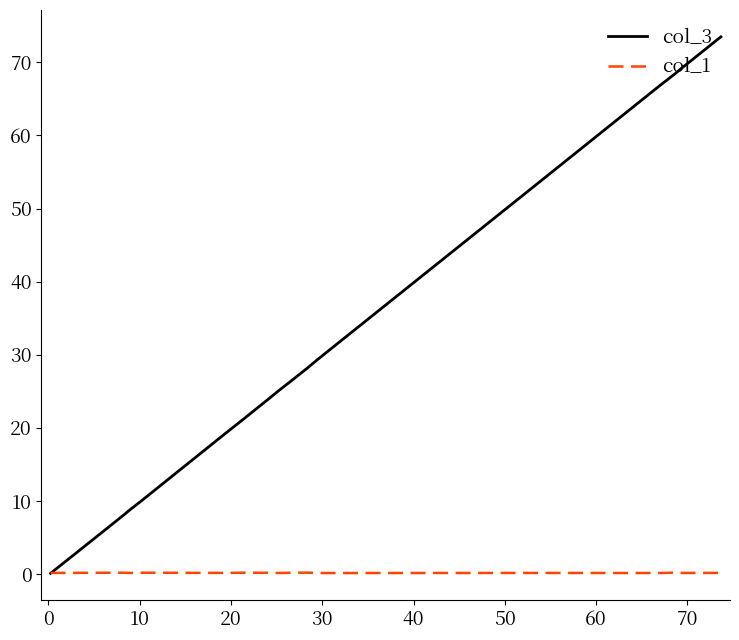

Rank the series by their maximum value, from highest to lowest.

col_3, col_1